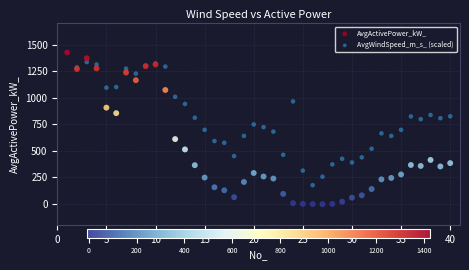

What are all the series names shown in the legend?

AvgActivePower_kW_, AvgWindSpeed_m_s_ (scaled)